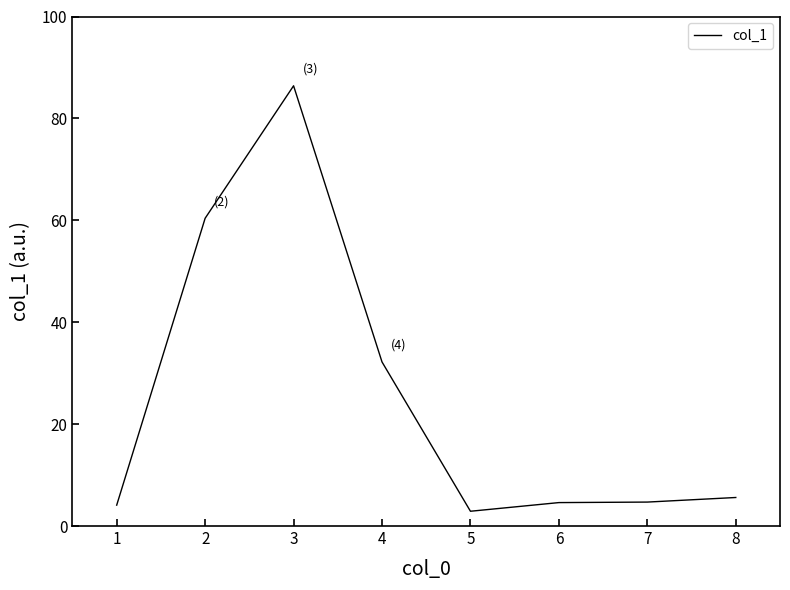

What is the change in value from 3 to 4?

-54.2